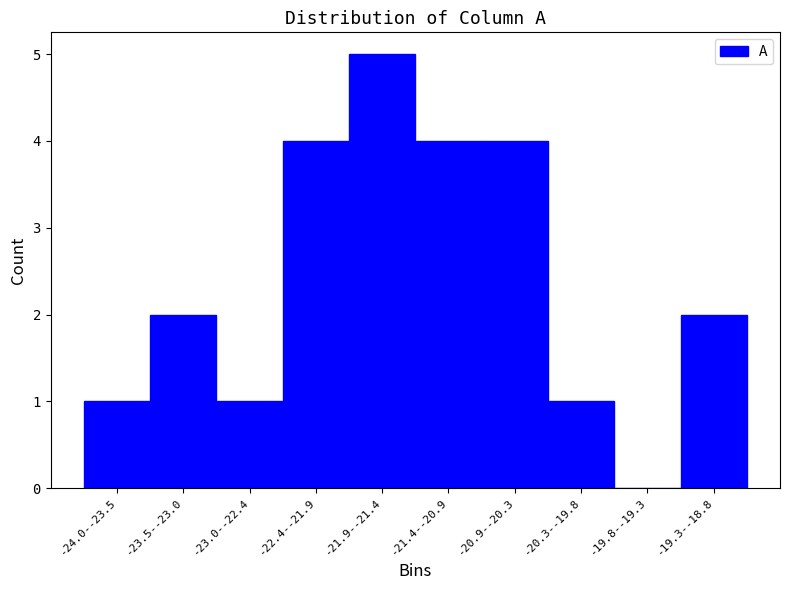

Reading left to right, transcribe all the data shown in this chart.

-24.0--23.5=1	-23.5--23.0=2	-23.0--22.4=1	-22.4--21.9=4	-21.9--21.4=5	-21.4--20.9=4	-20.9--20.3=4	-20.3--19.8=1	-19.8--19.3=0	-19.3--18.8=2